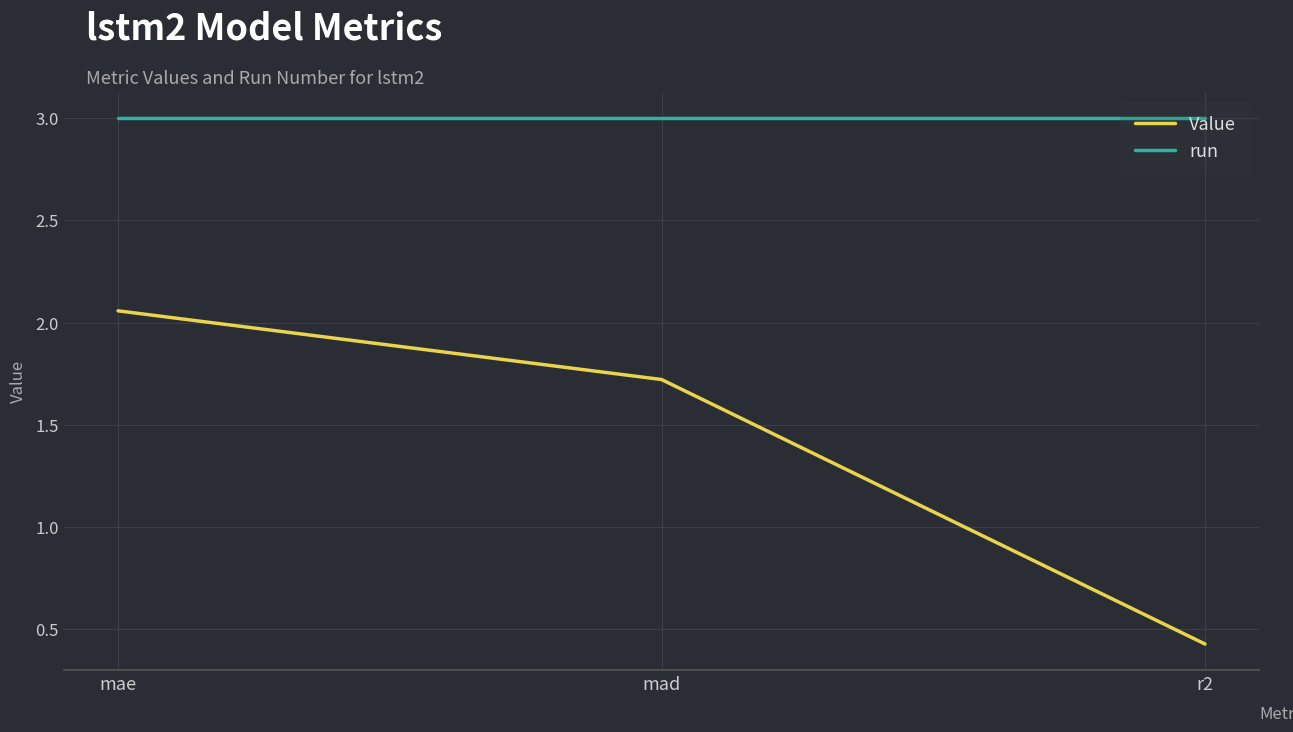

Which series changed the most between mad and r2?

Value